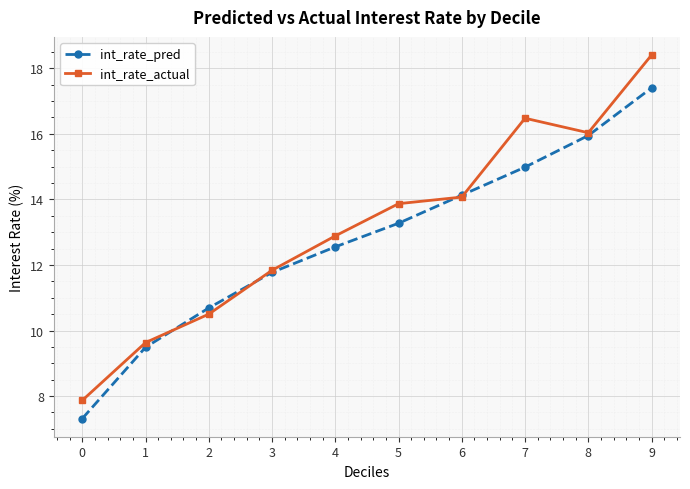

What is the value of the int_rate_actual point at the 8th from the left?

16.5